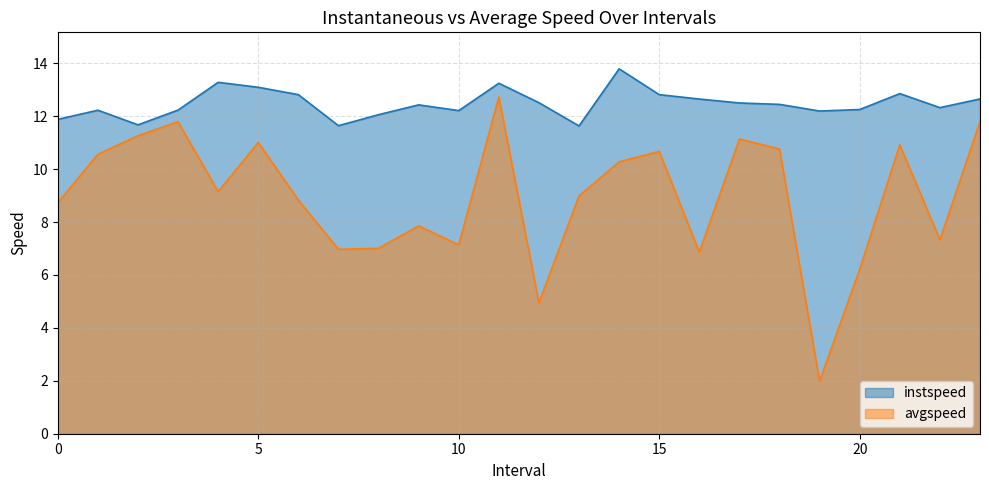

At 1.0, list the series in order from largest to smallest.

instspeed, avgspeed